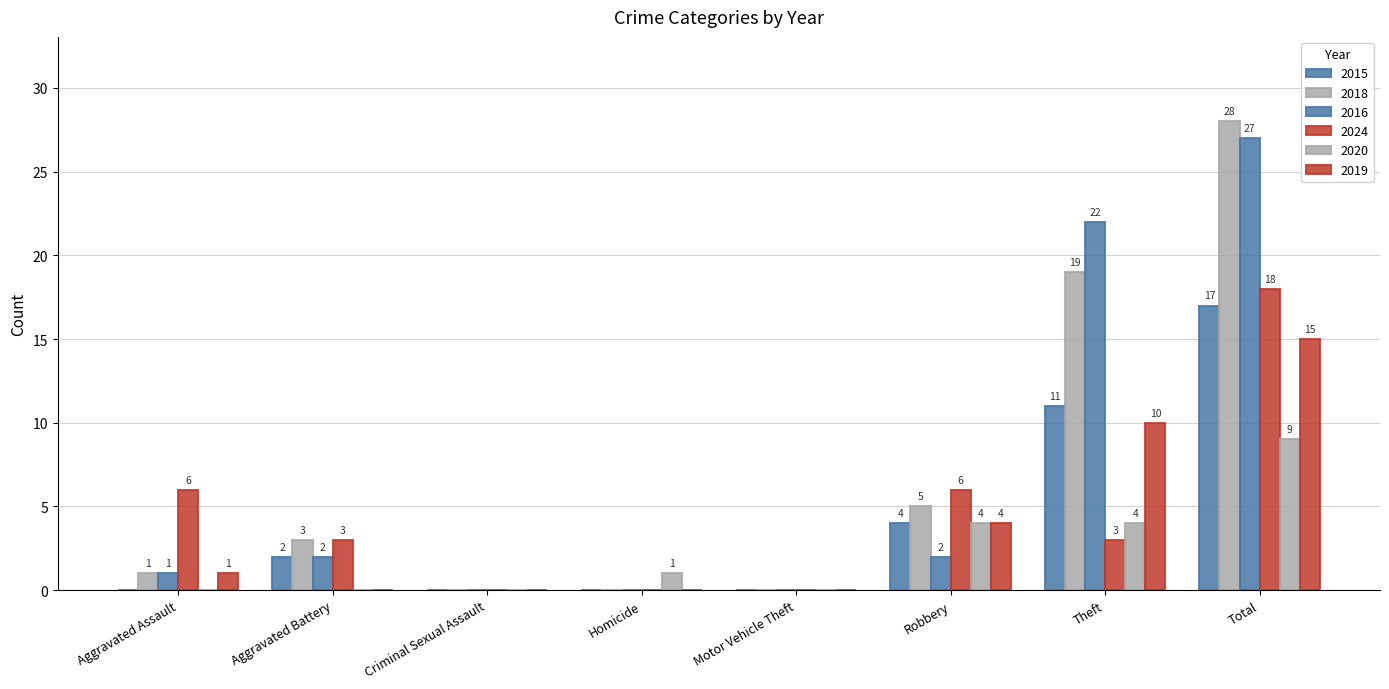

What value does the 2024 series have at Aggravated Assault, to the nearest 5?

5